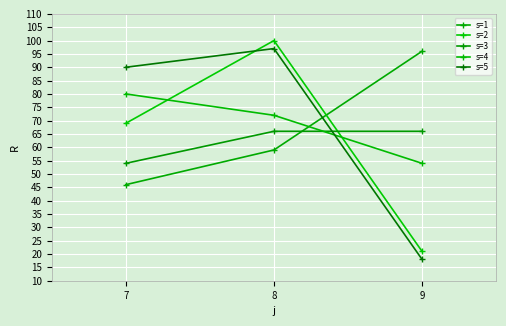

Reading left to right, extract all data points from this chart.

s=1: 7=46	8=59	9=96
s=2: 7=69	8=100	9=21
s=3: 7=54	8=66	9=66
s=4: 7=80	8=72	9=54
s=5: 7=90	8=97	9=18